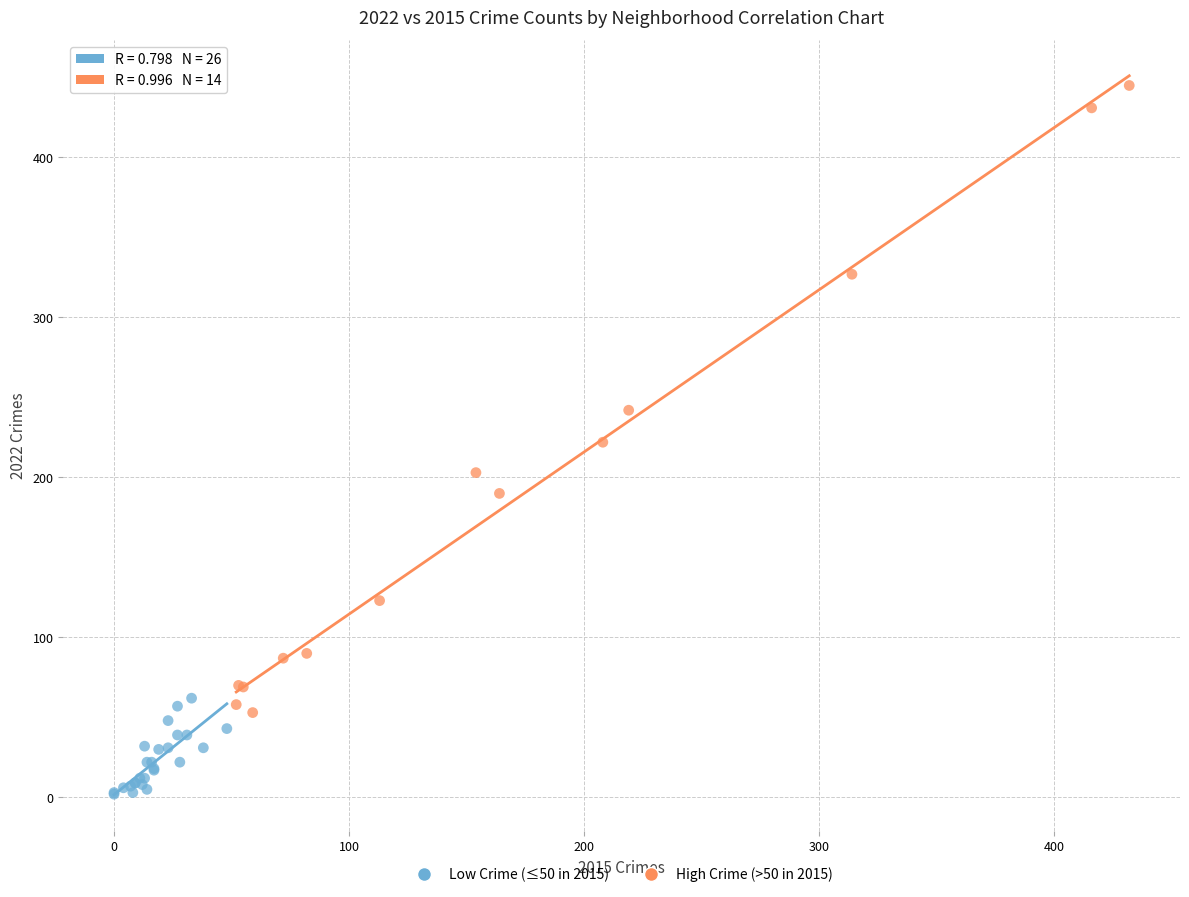

Which series reaches the minimum Y coordinate?

Low Crime (≤50 in 2015)